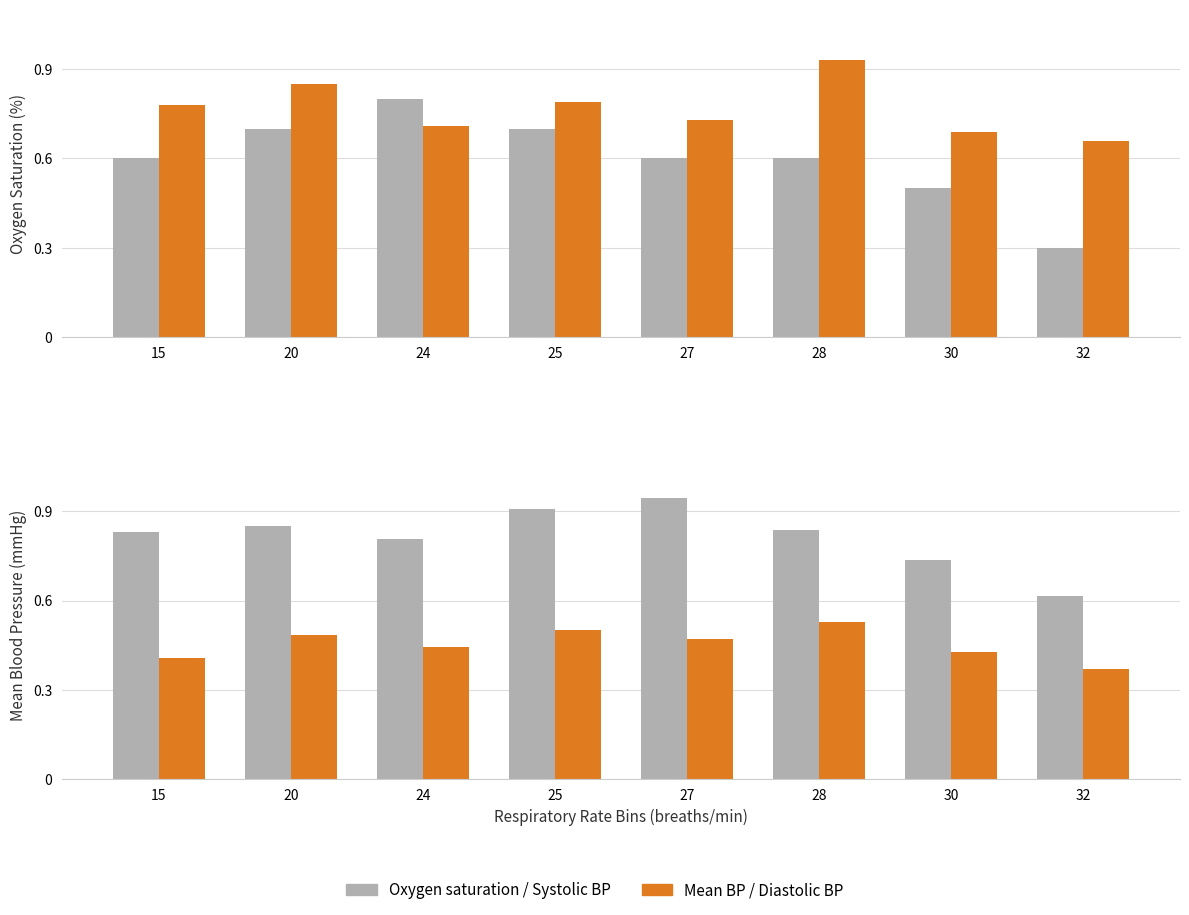

At which category is the sum across all series the highest?

25